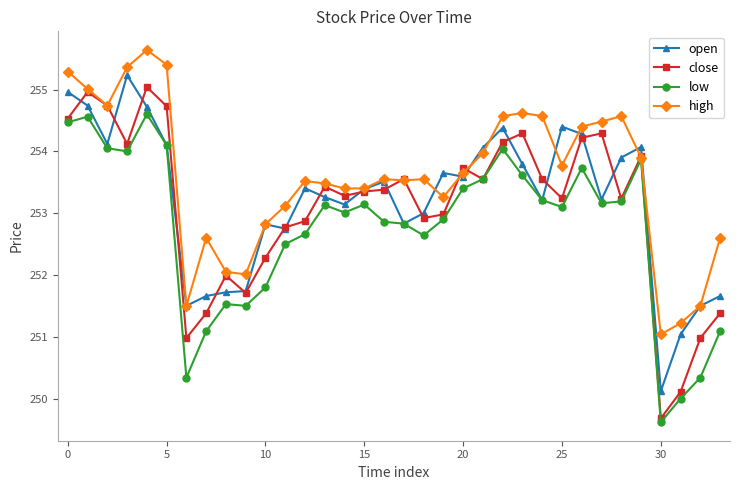

What is the minimum value for high?

251.0